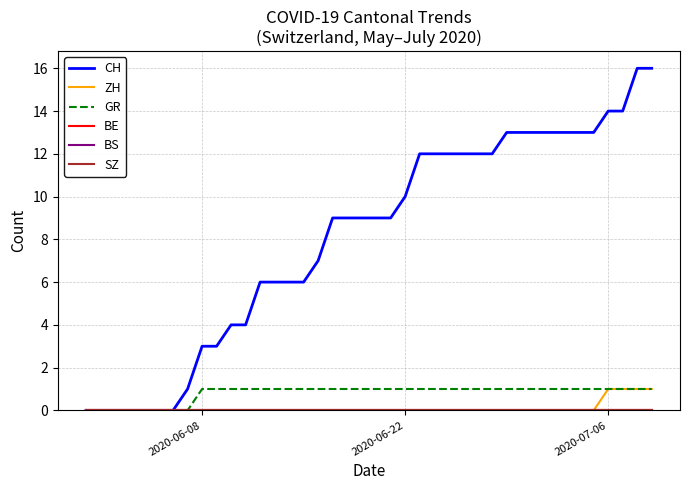

Does the chart display data point markers on the line(s)?

No